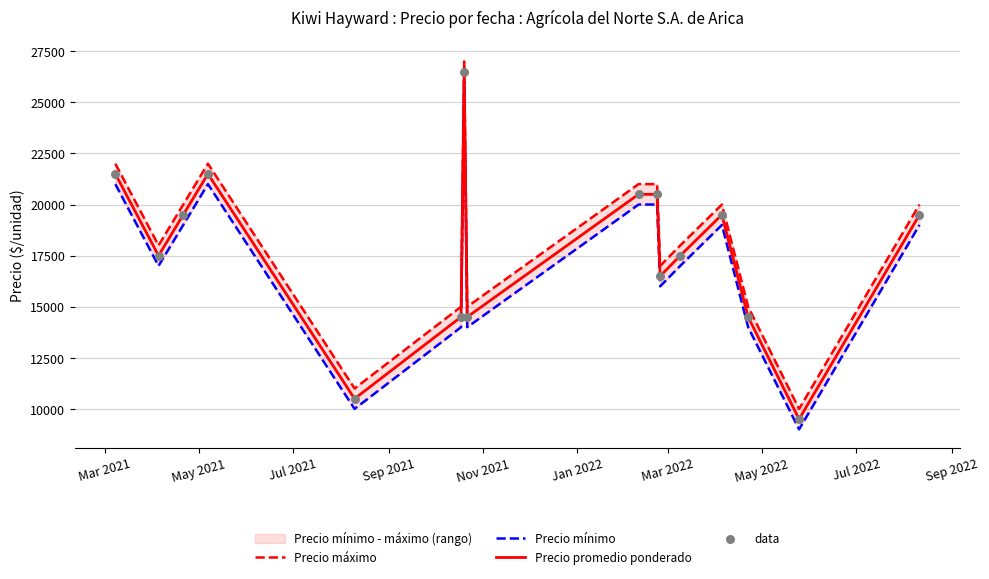

Which series reaches the minimum Y coordinate?

Precio mínimo